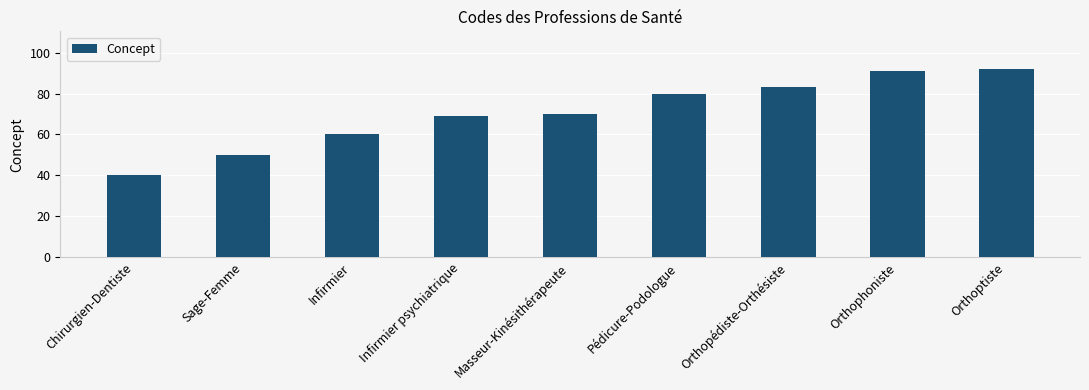

What is the ratio of the value at Orthoptiste to the value at Masseur-Kinésithérapeute?

1.3